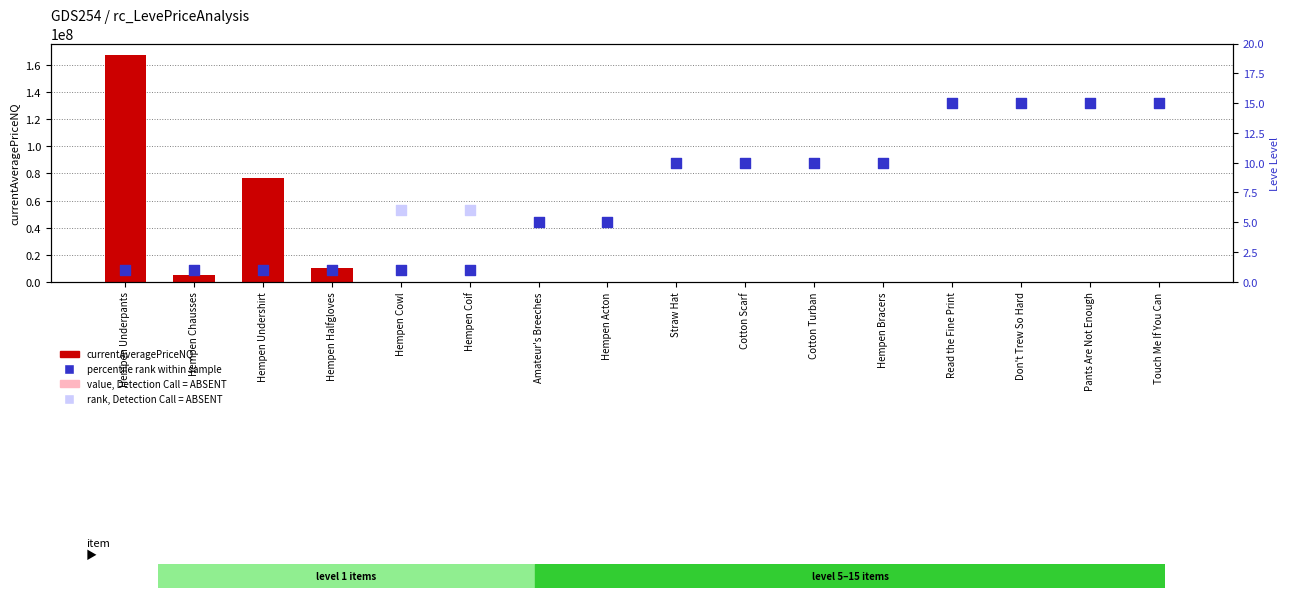

Approximately how many times larger is the value at Straw Hat compared to Hempen Chausses?

10.0